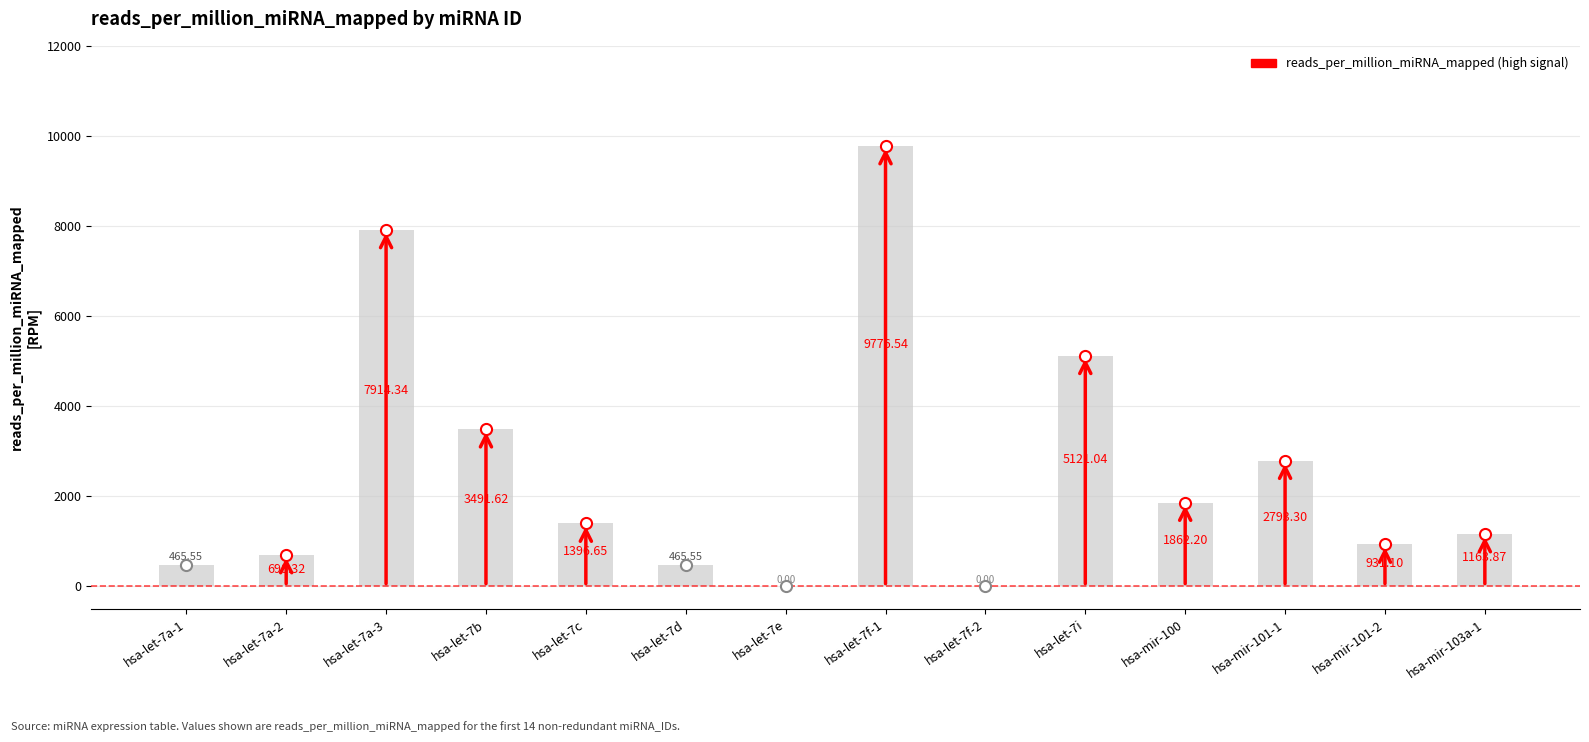

The value at hsa-let-7b is 3491.6. True or false?

True